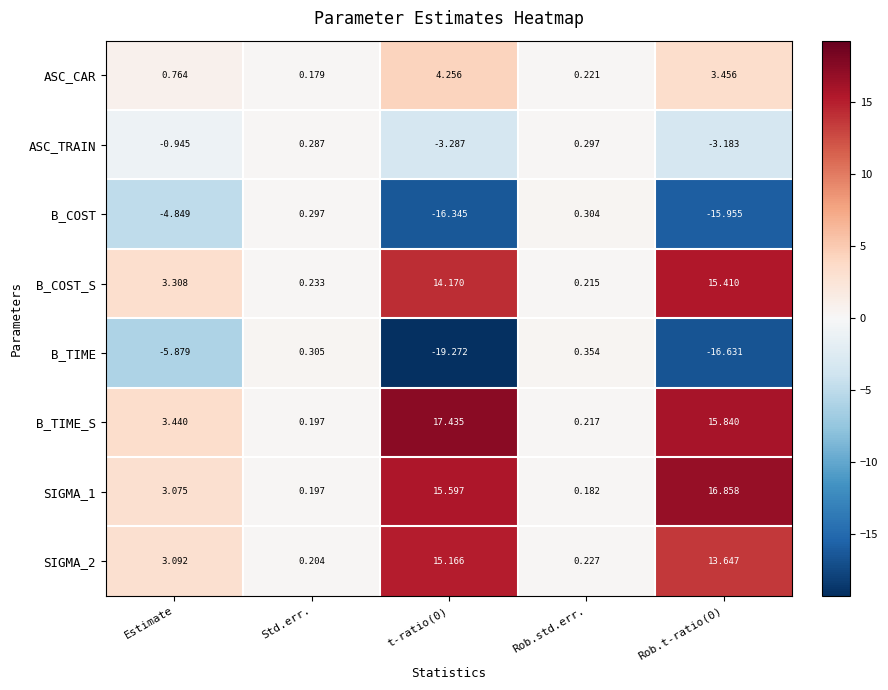

Where does the SIGMA_1 series first go above 3?

Estimate